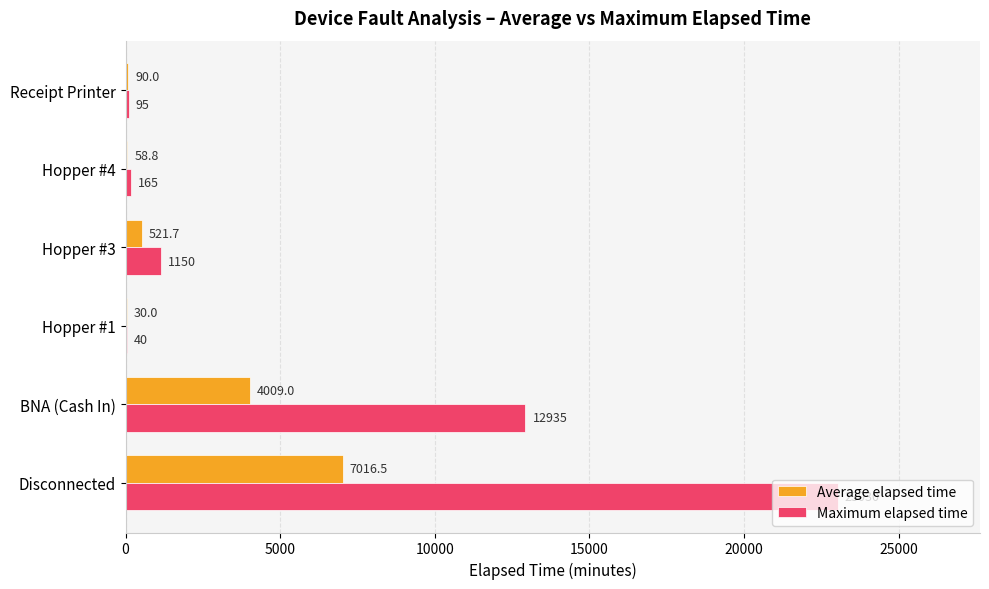

Which series changed the most between Hopper #3 and Hopper #4?

Maximum elapsed time